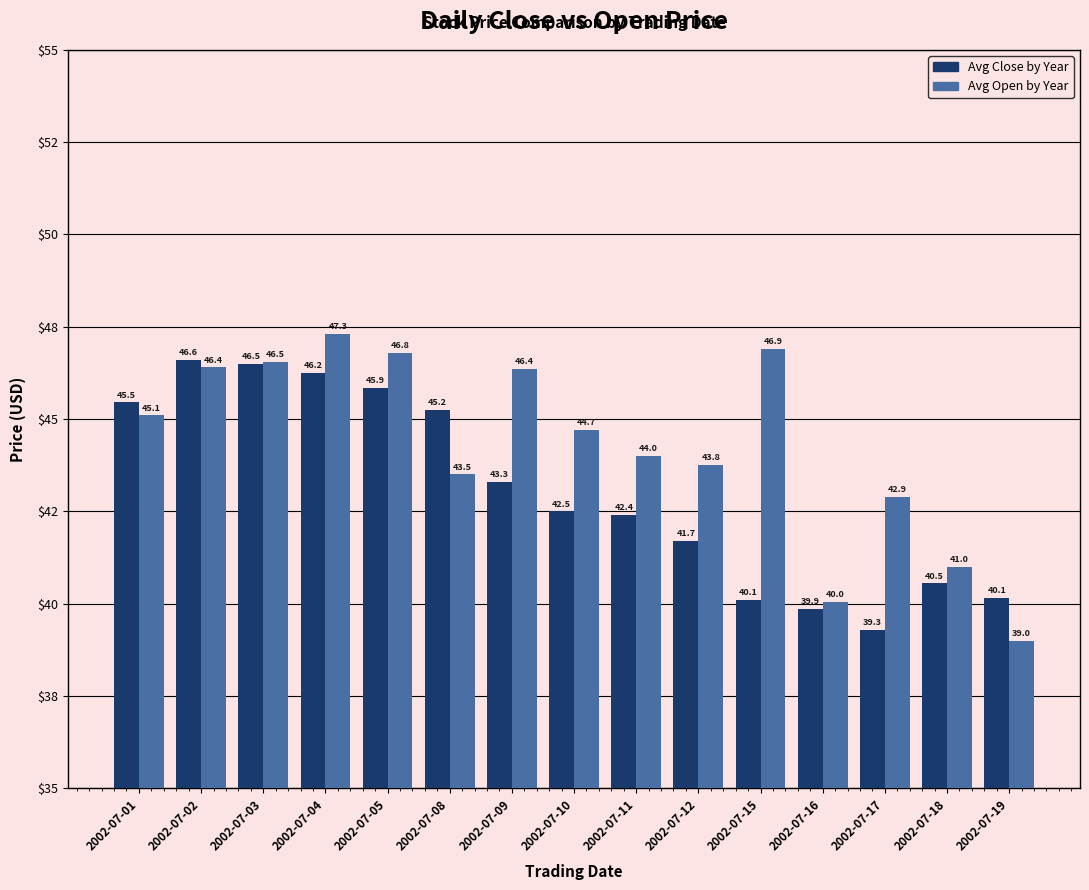

Does the chart contain any negative values?

No